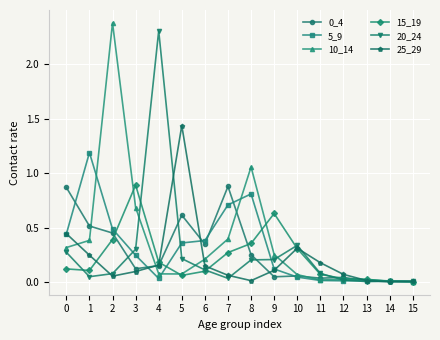

True or false: 20_24 has more than 0 interior local peaks.

True